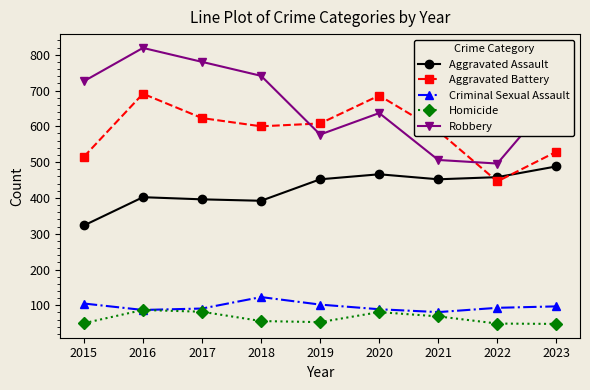

Where does the Homicide series first go above 56?

2016